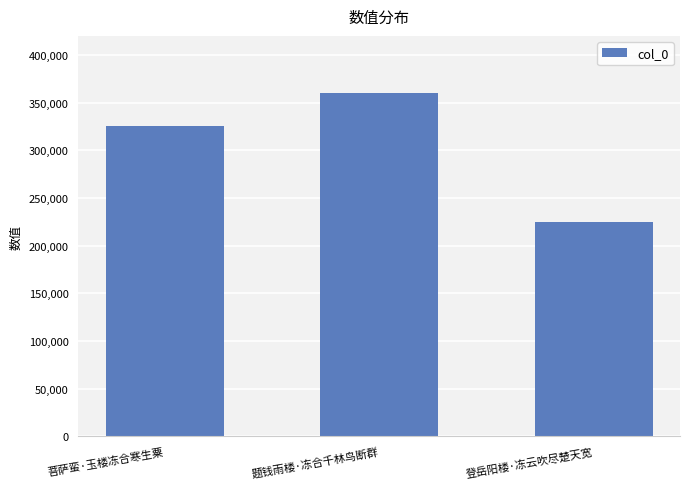

What is the change in value from 菩萨蛮·玉楼冻合寒生粟 to 题钱雨楼·冻合千林鸟断群?

+34753